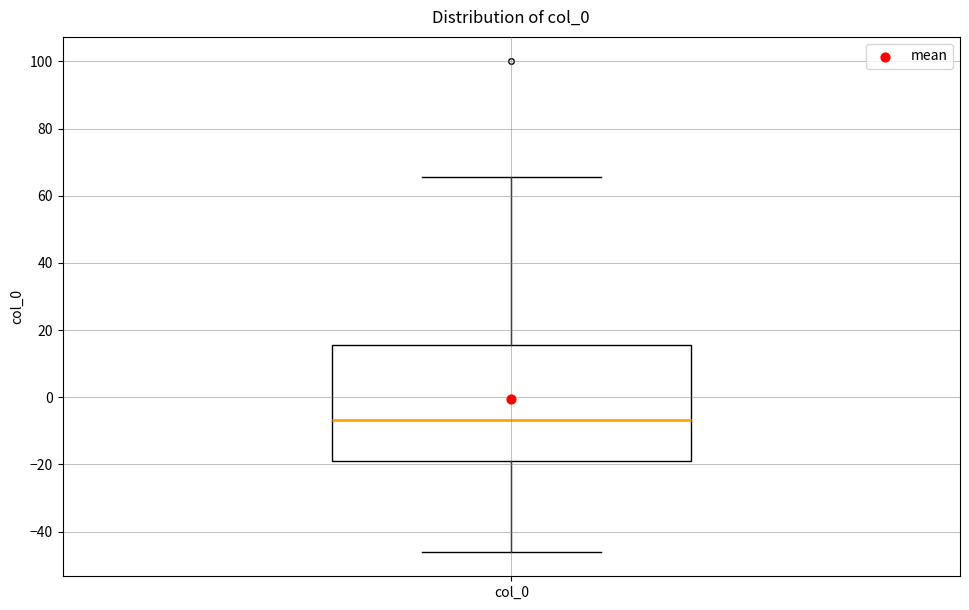

Read this box plot against the y-axis: the position of the median line, the range covered by the box, and the ends of both whiskers. The values are not printed on the chart, so give them approximately, as read against the axis.

median -6, box -18 to 16, whiskers -46 to 66